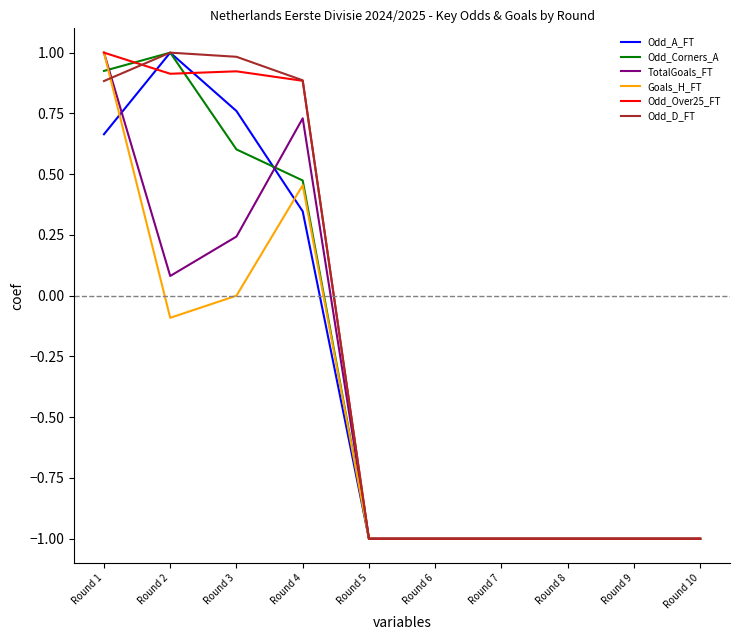

What are all the series names shown in the legend?

Odd_A_FT, Odd_Corners_A, TotalGoals_FT, Goals_H_FT, Odd_Over25_FT, Odd_D_FT